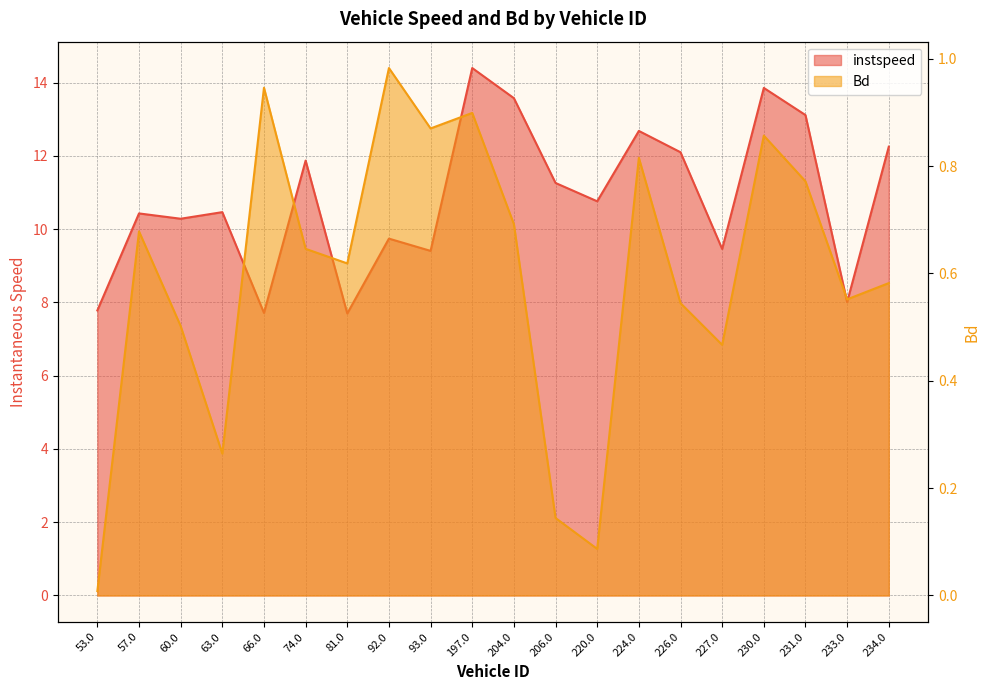

What is the difference between the maximum and minimum values in the instspeed series?

6.7